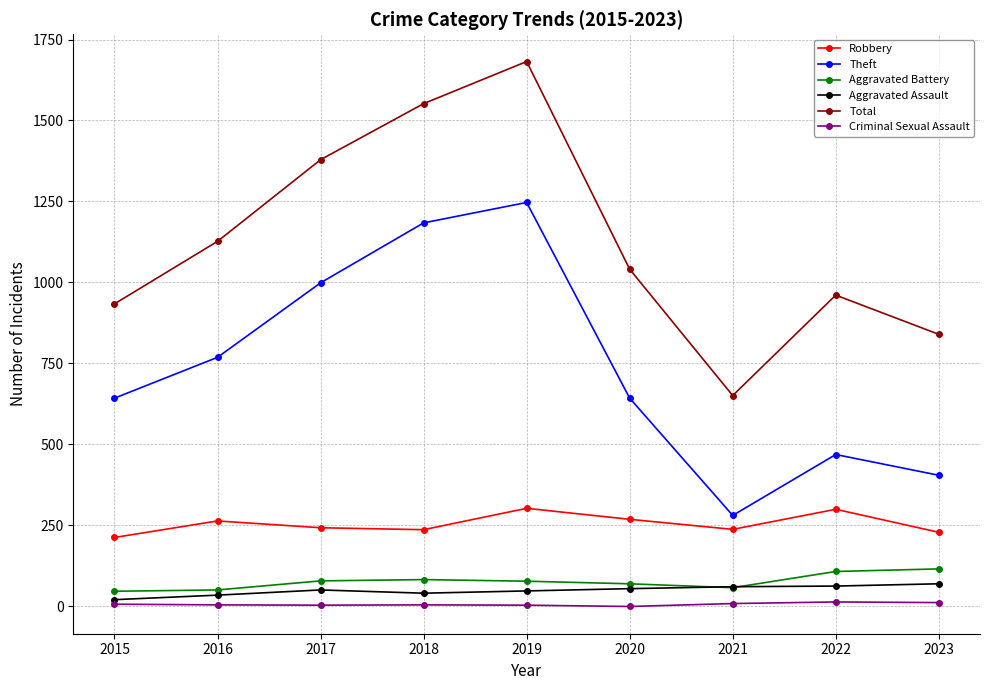

What is the value of the Robbery point at the 3rd from the left?

243